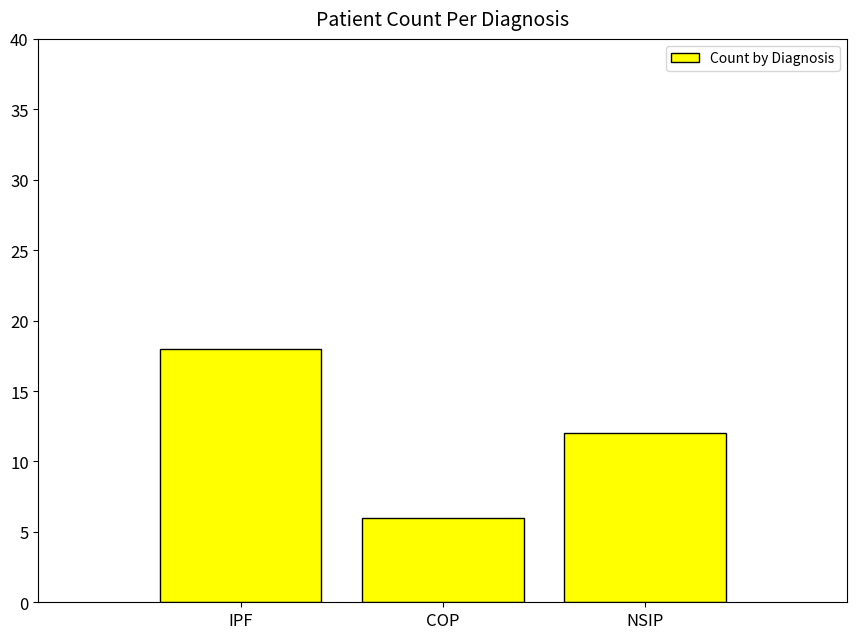

Count the values in the range 6 to 18.

3